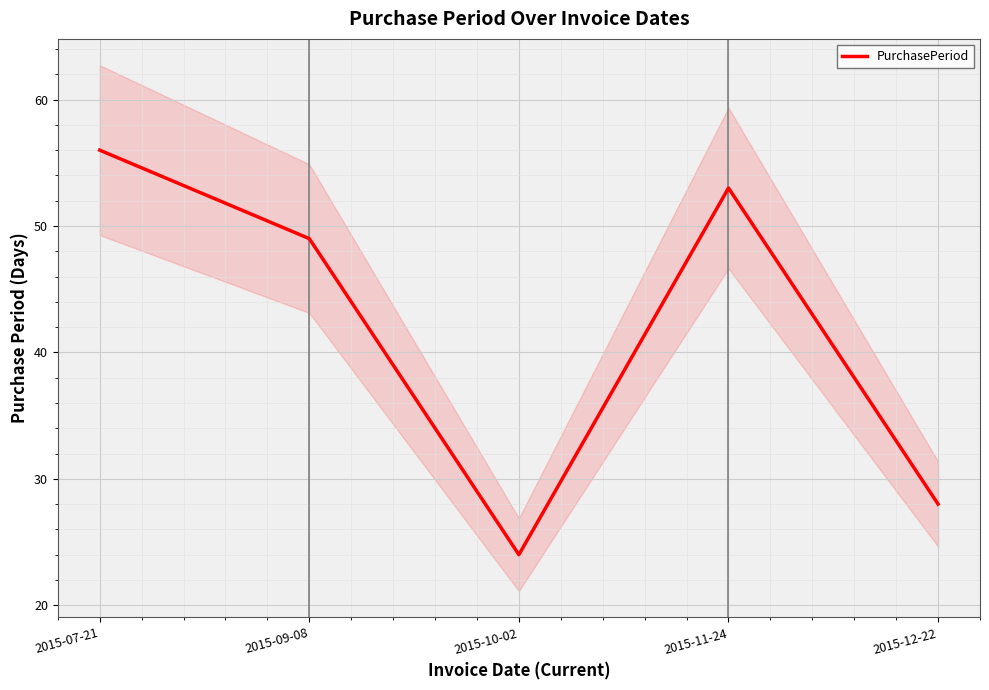

Reading left to right, list all the values displayed in this chart.

56	49	24	53	28